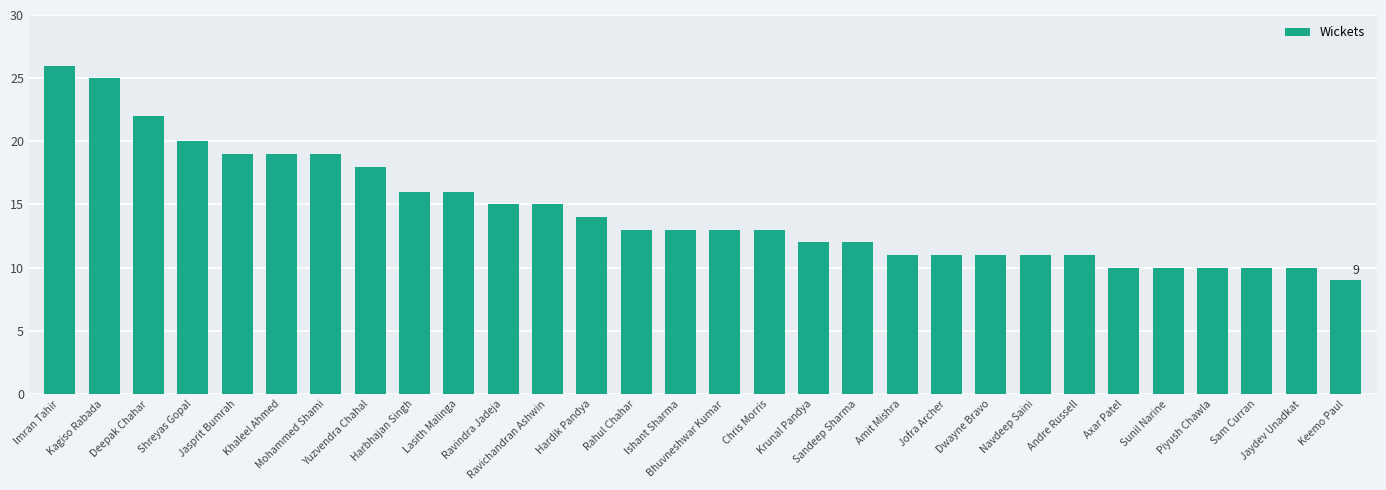

How many data points does each series have?

30